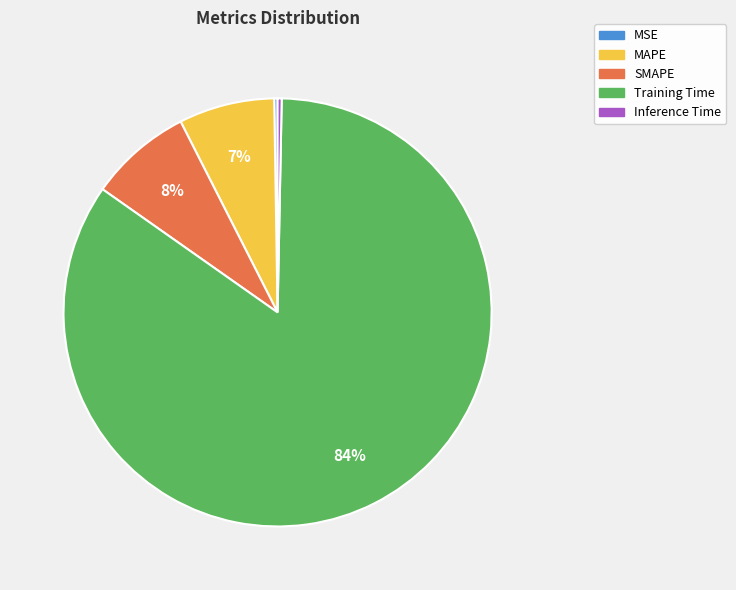

Is the sum of Inference Time and Training Time greater than half?

Yes